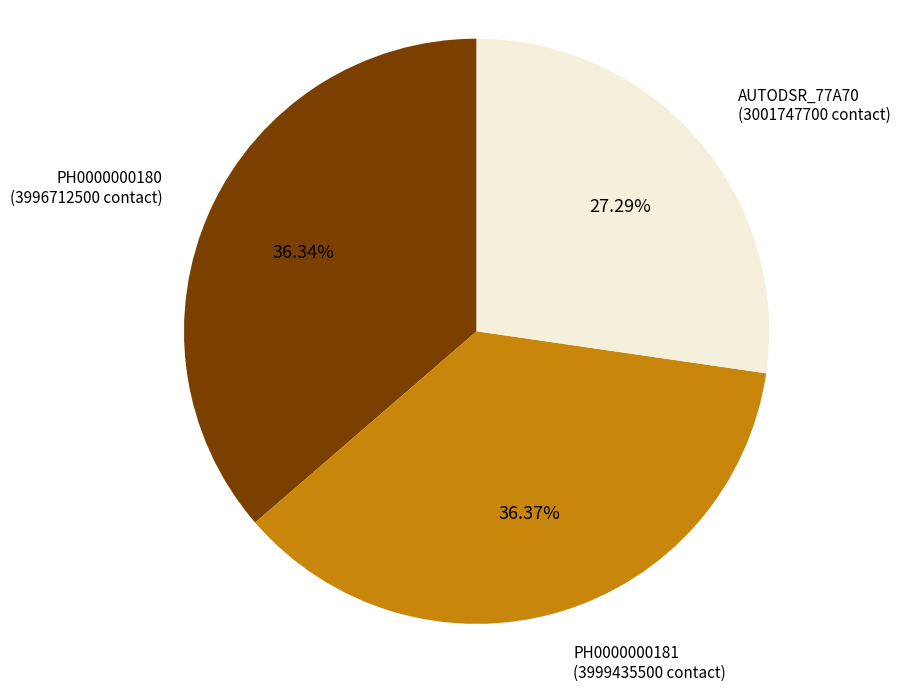

What is the smallest slice in the pie chart?

AUTODSR_77A70